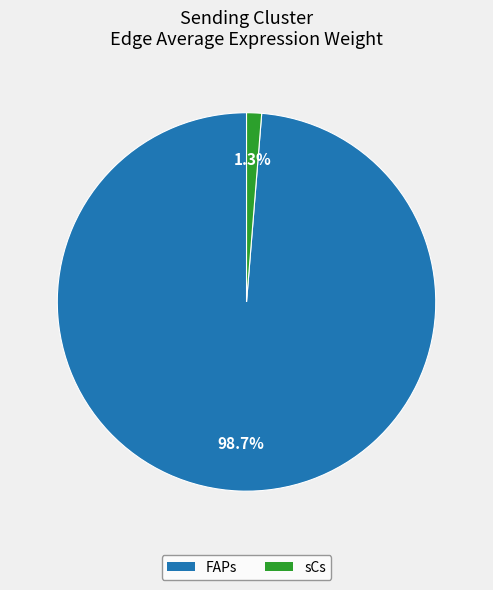

Which slice is the smallest?

sCs